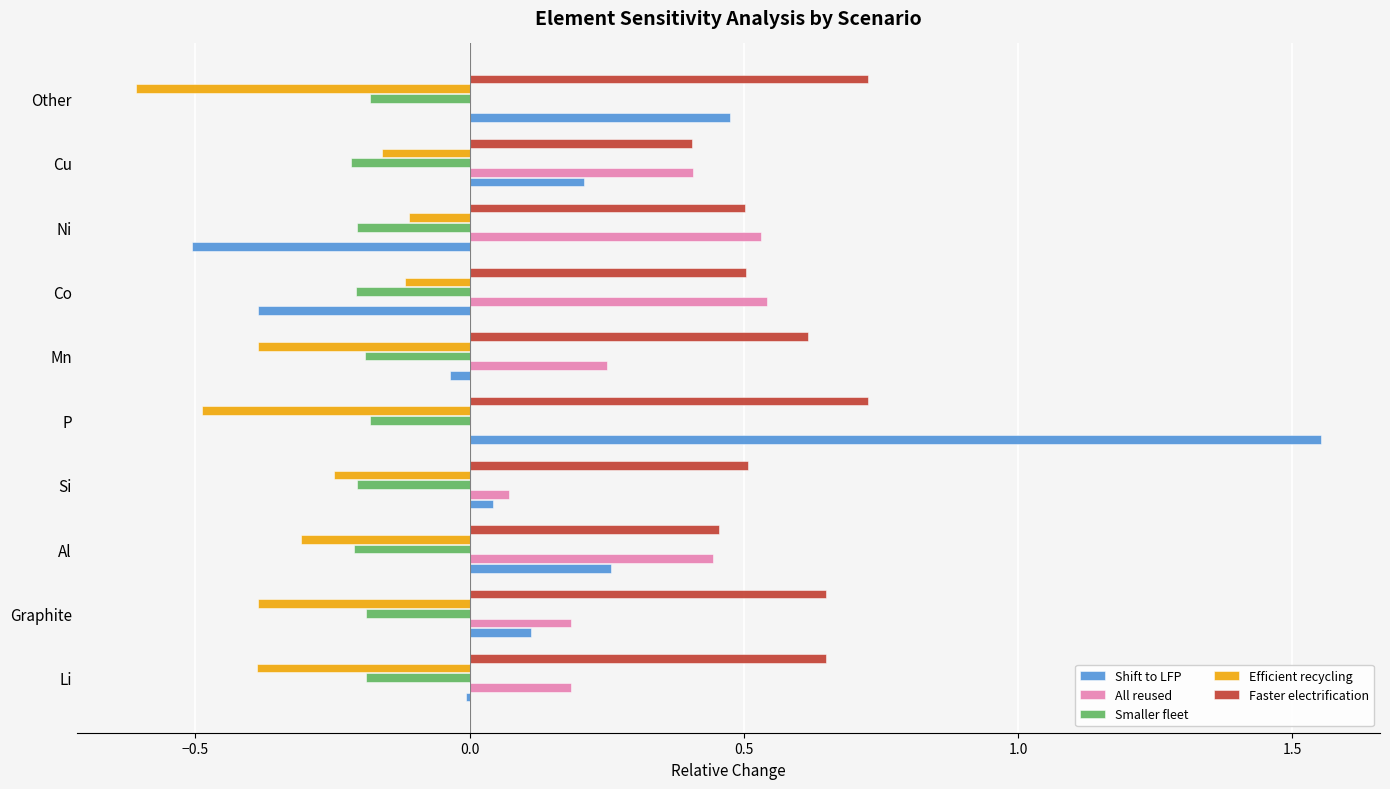

True or false: Efficient recycling has a value of -0.2 at Co.

False